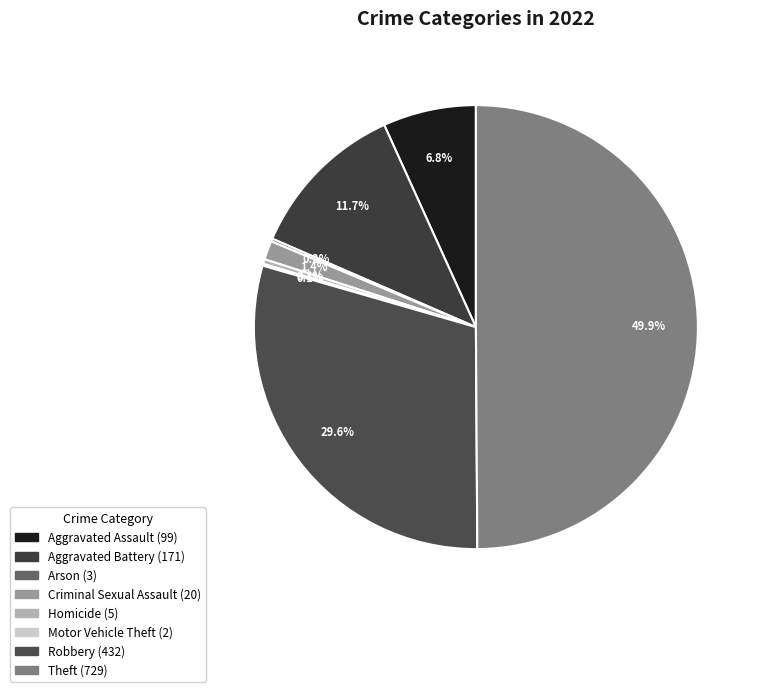

True or false: Arson accounts for 0% of the total.

True